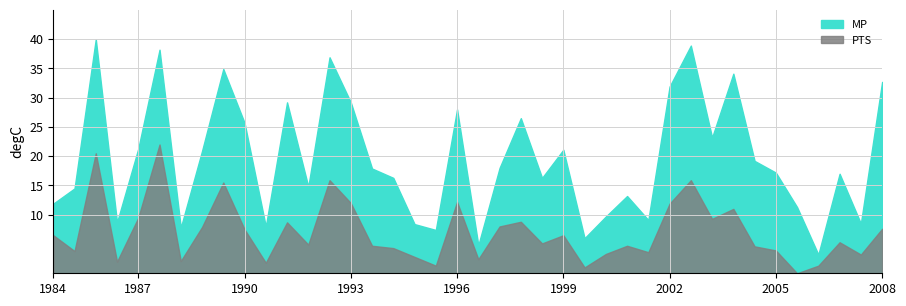

How many interior local peaks does the PTS series have?

12